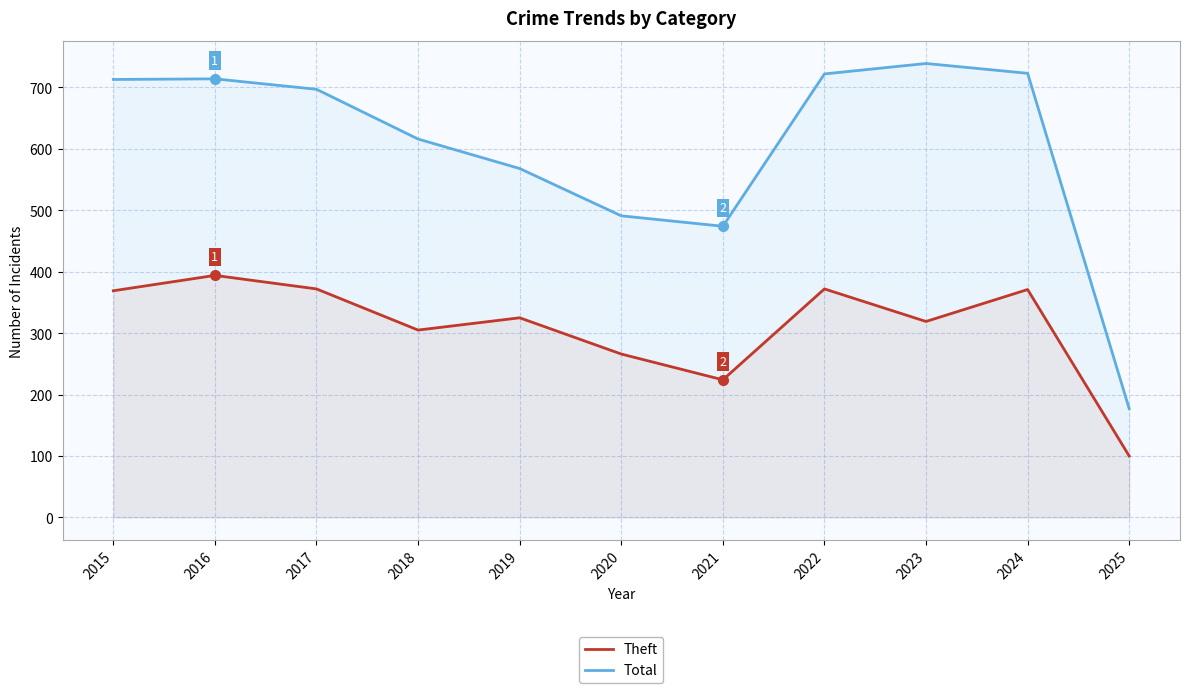

Does the chart have visible grid lines?

Yes